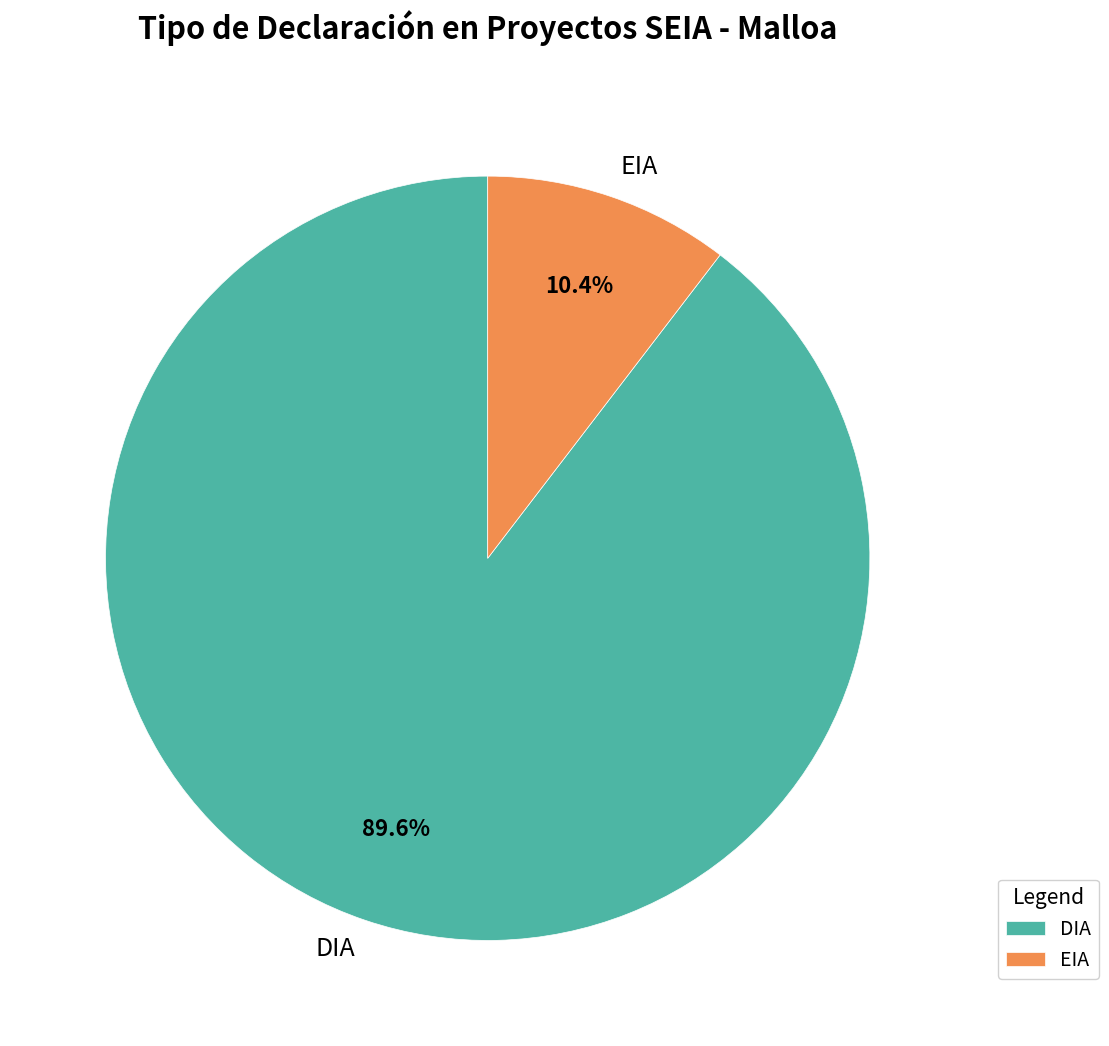

What is the smallest slice in the pie chart?

EIA